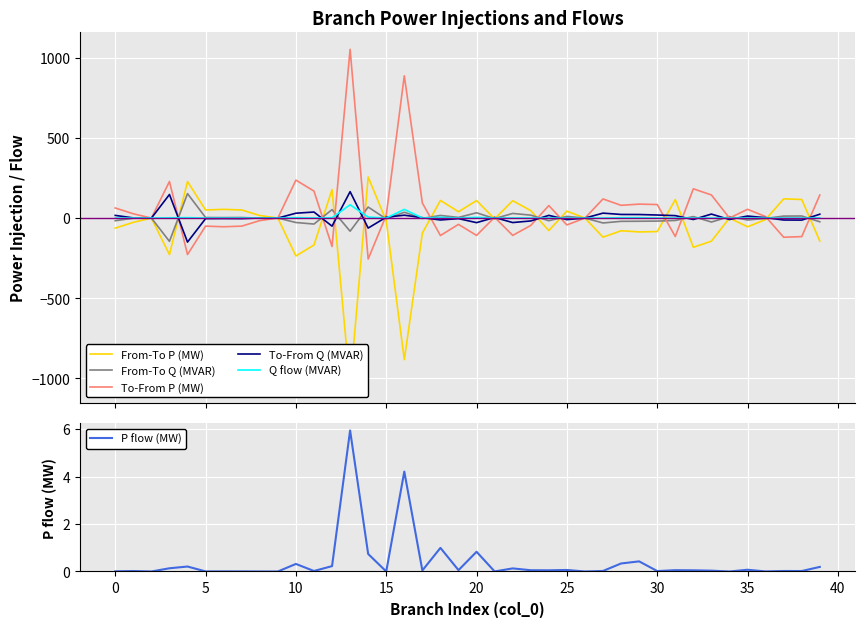

What is the spread (max minus min) of values at 36?

18.5